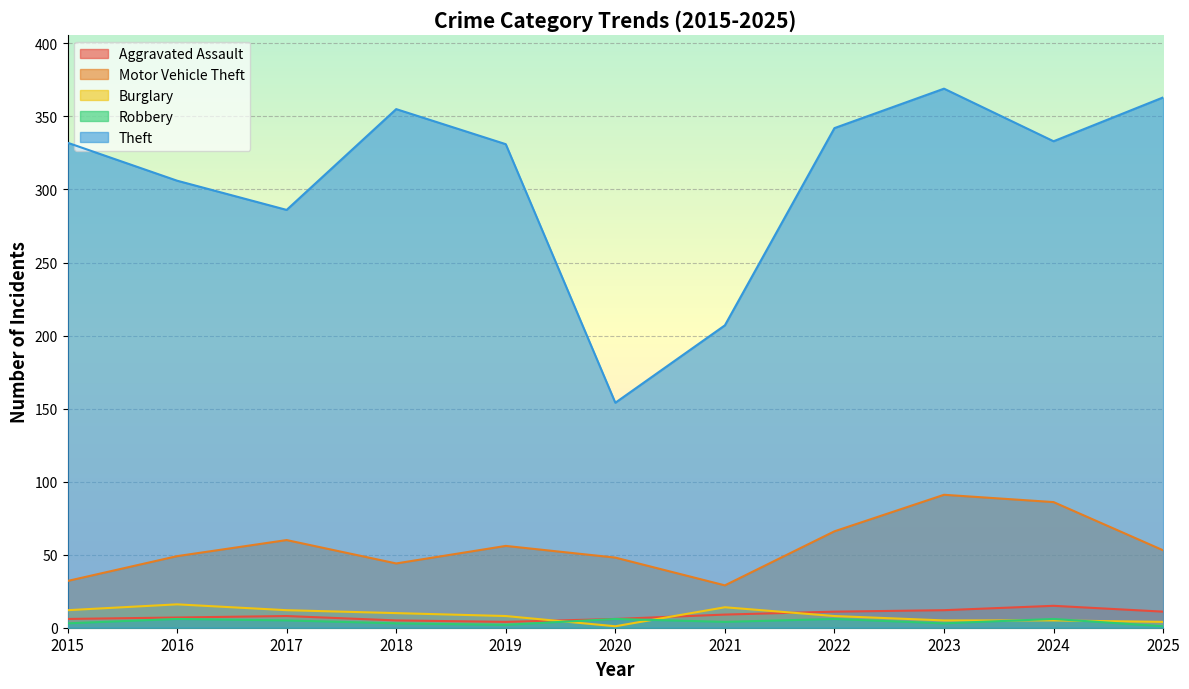

What is the maximum value shown in the chart?

369